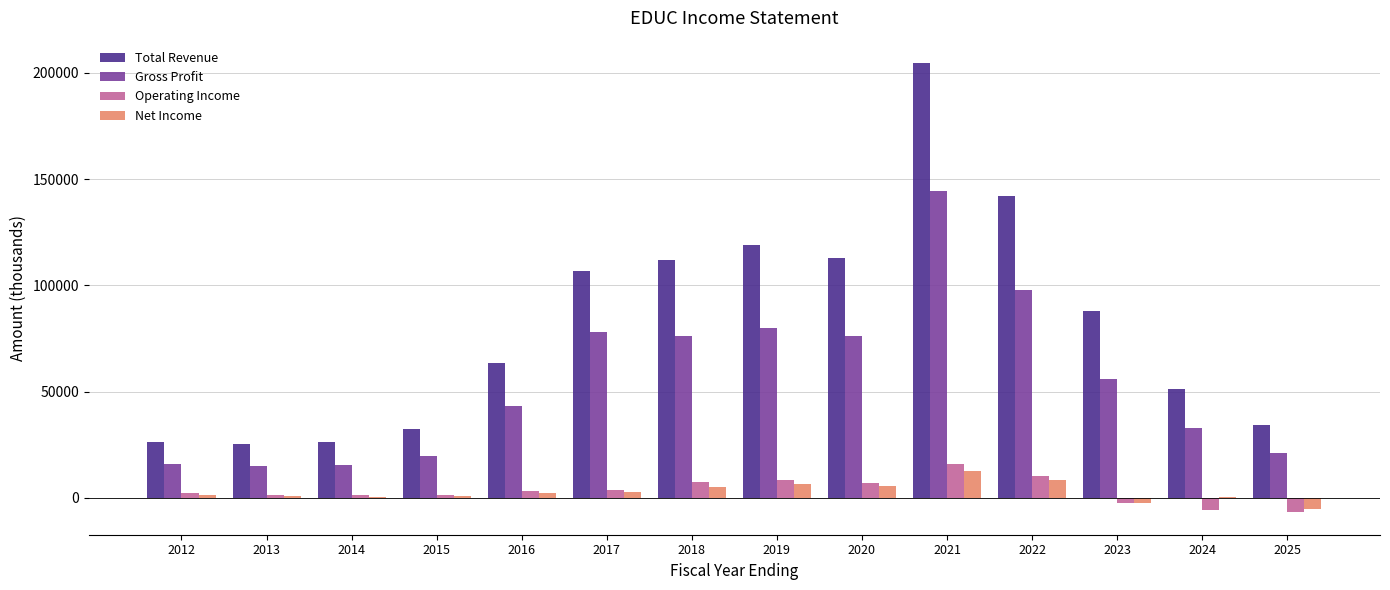

At which category is the sum across all series the highest?

2021